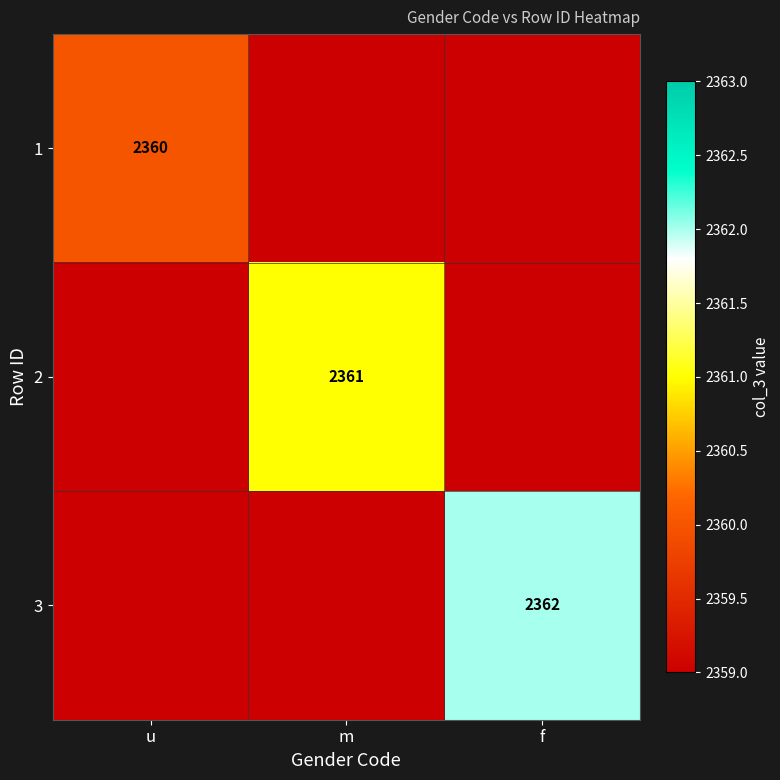

What is the minimum value shown in the chart?

2360.0